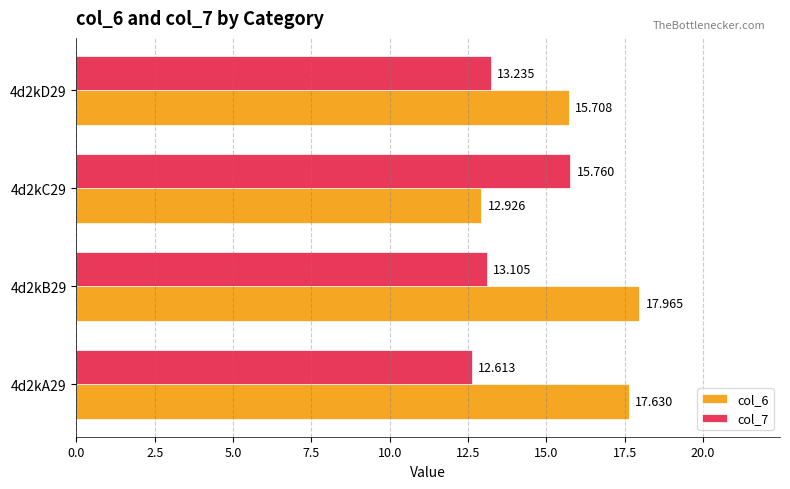

At which category is the sum across all series the highest?

4d2kB29